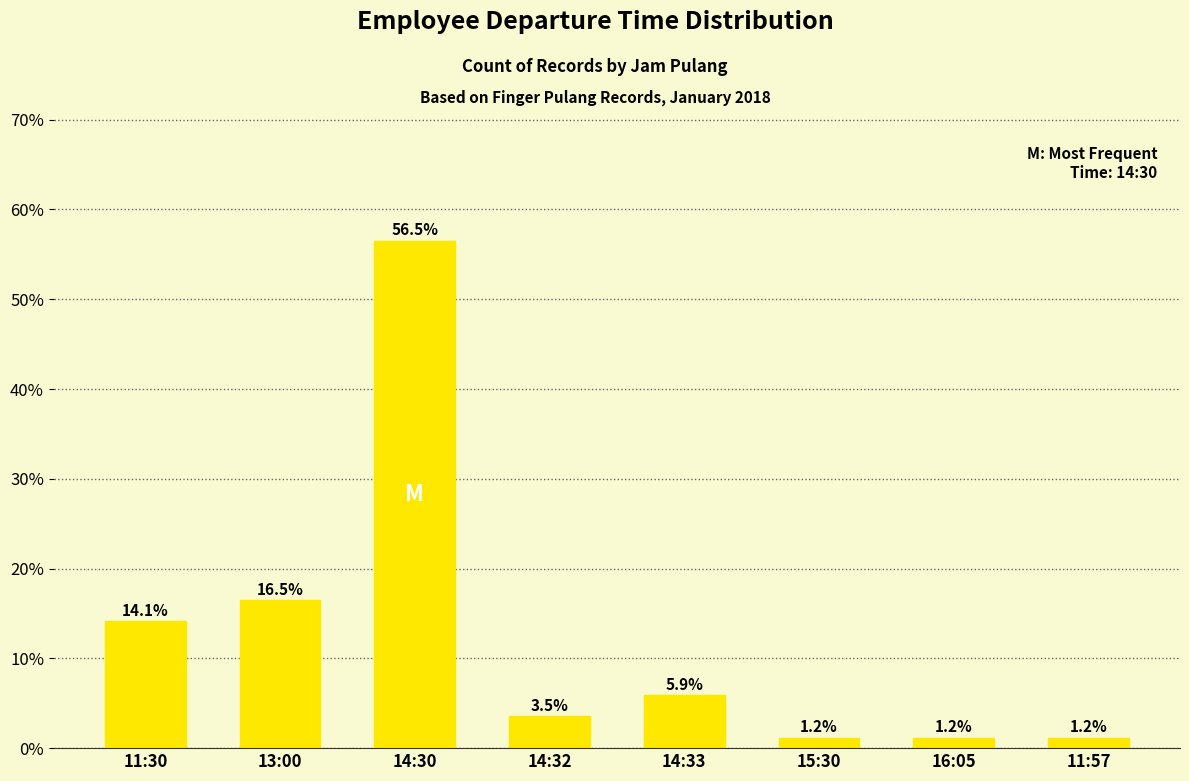

Reading left to right, extract all data points from this chart.

11:30=14.1	13:00=16.5	14:30=56.5	14:32=3.5	14:33=5.9	15:30=1.2	16:05=1.2	11:57=1.2